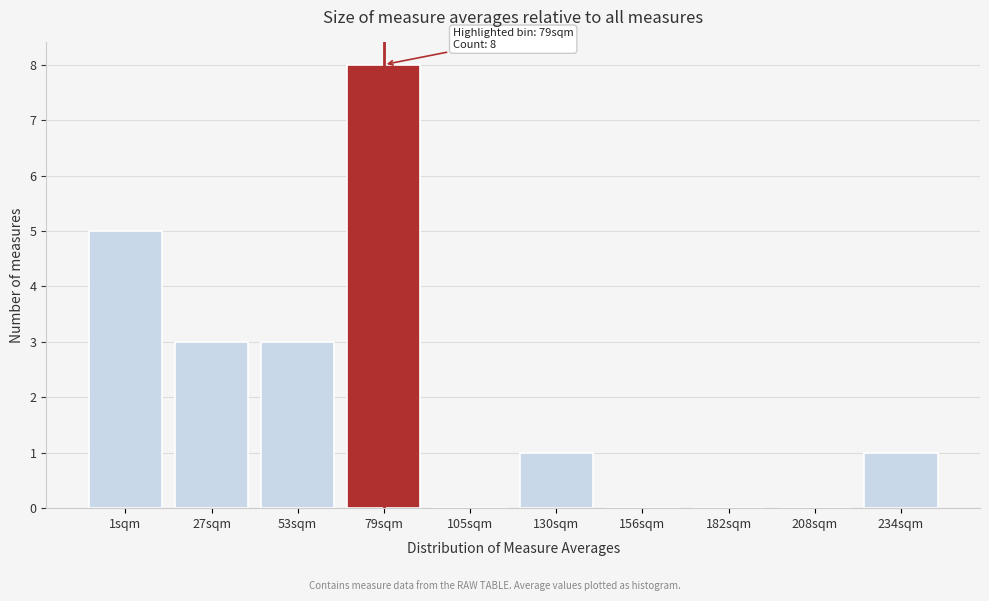

Reading left to right, transcribe all the data shown in this chart.

1sqm=5	27sqm=3	53sqm=3	79sqm=8	105sqm=0	130sqm=1	156sqm=0	182sqm=0	208sqm=0	234sqm=1